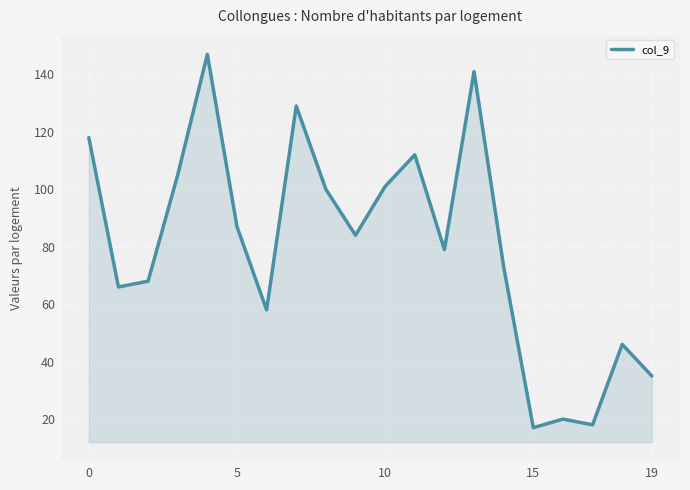

What is the minimum value shown in the chart?

17